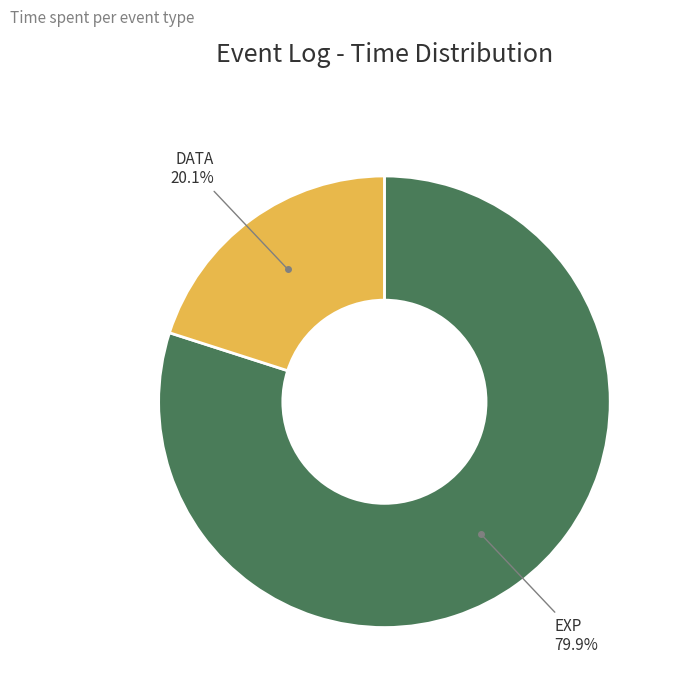

Is there any slice that represents more than half of the pie?

Yes